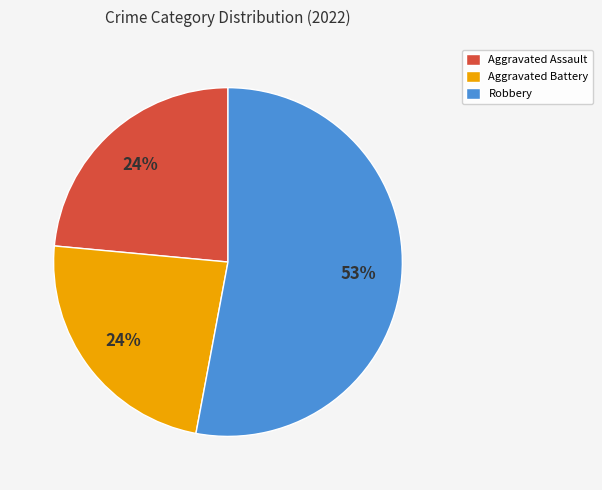

Approximately how many times larger is the value at Aggravated Assault compared to Aggravated Battery?

1.0